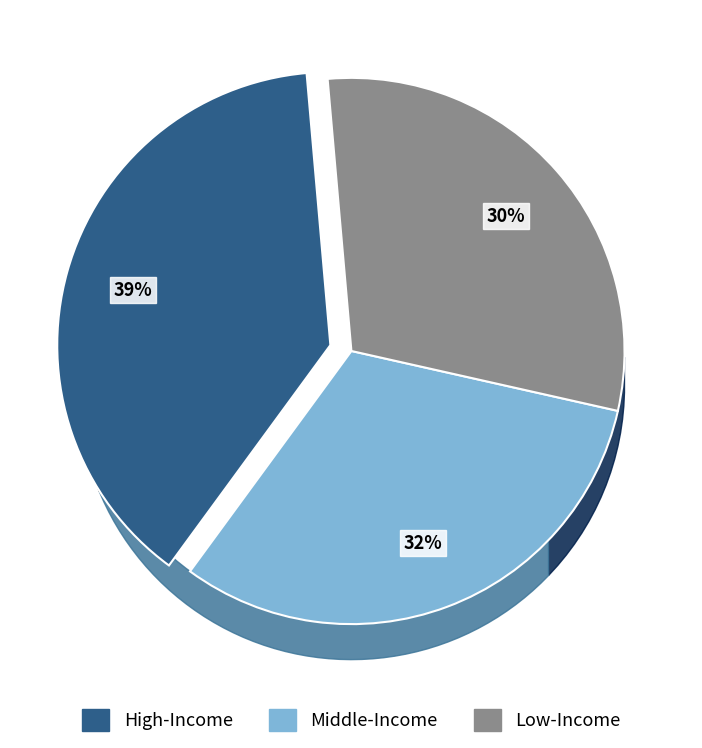

What percentage is the Middle-income countries slice, to the nearest percent?

32%